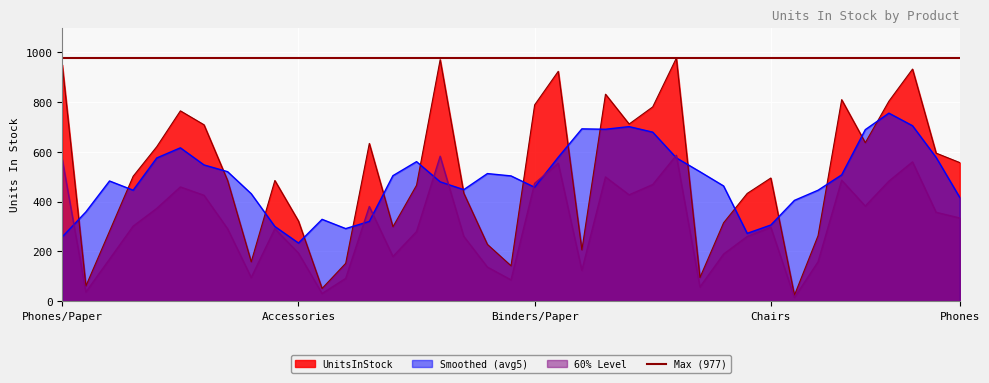

What is the value of the 37th point from the left?

933